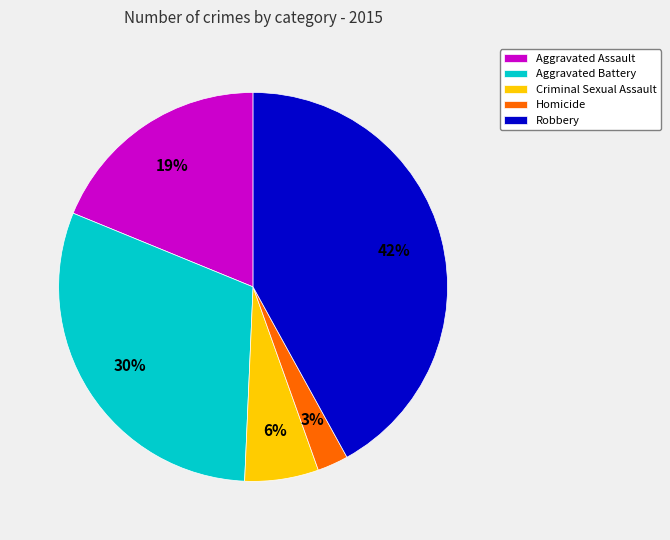

How many segments does this pie chart have?

5